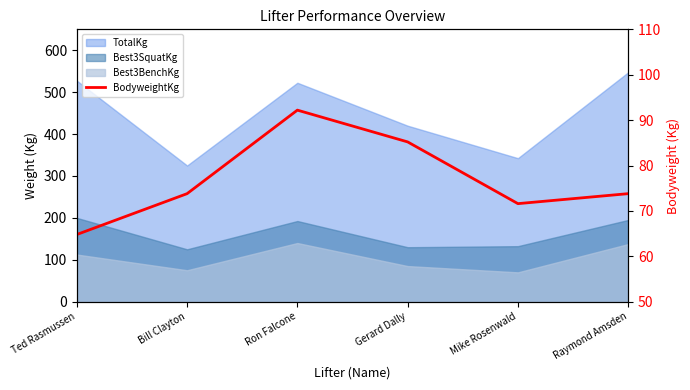

How many data points are less than 73?

2